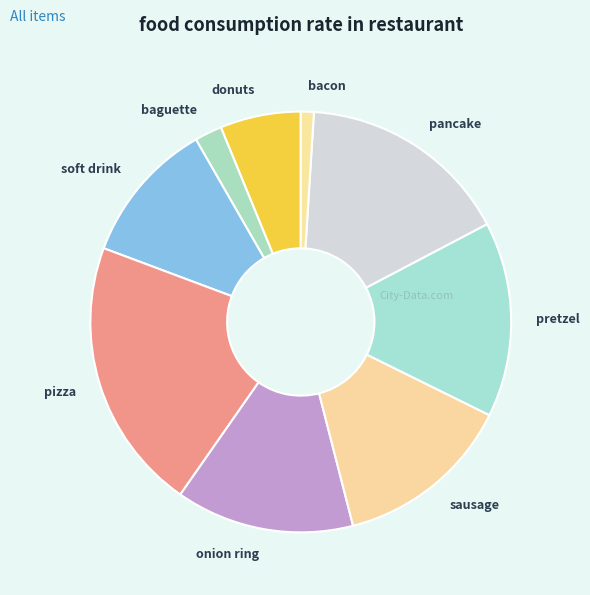

How many slices are in this pie chart?

9